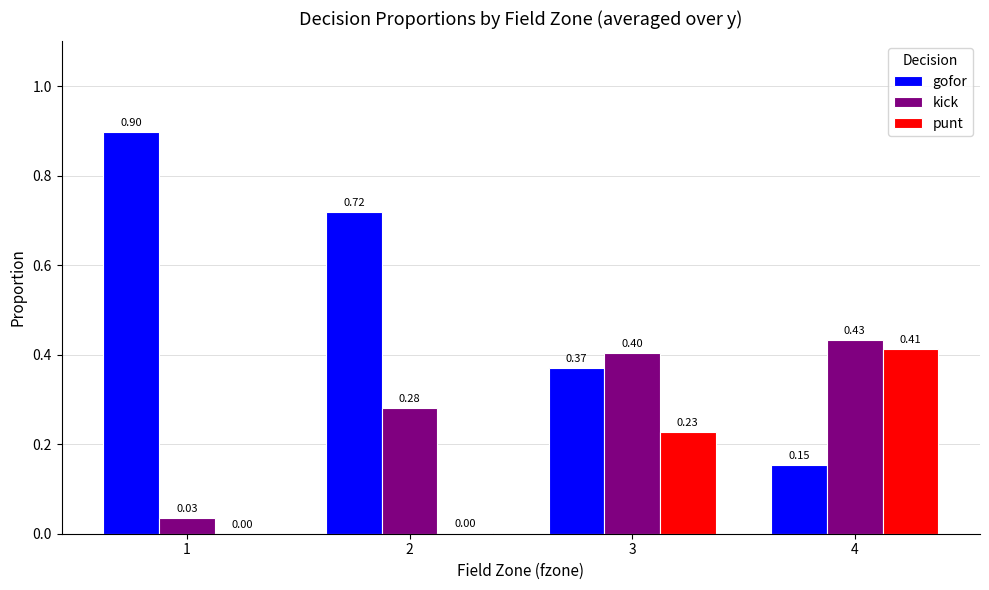

Which series has the largest total across all categories?

gofor